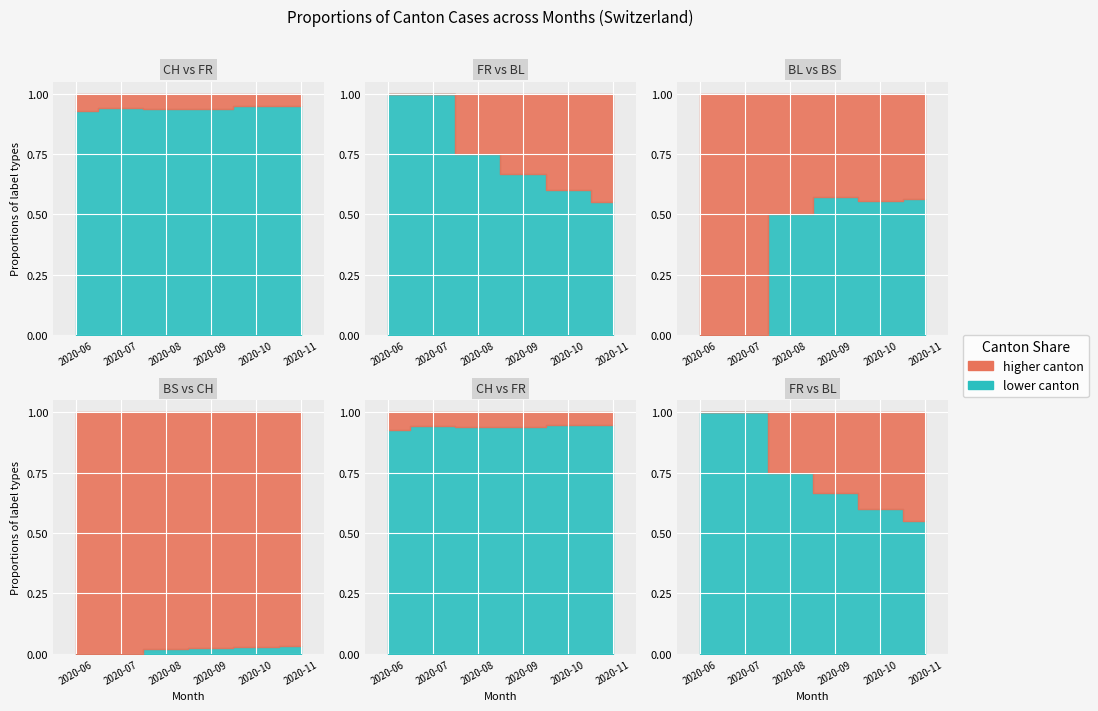

True or false: CH has more than 1 points higher than both neighbors.

False